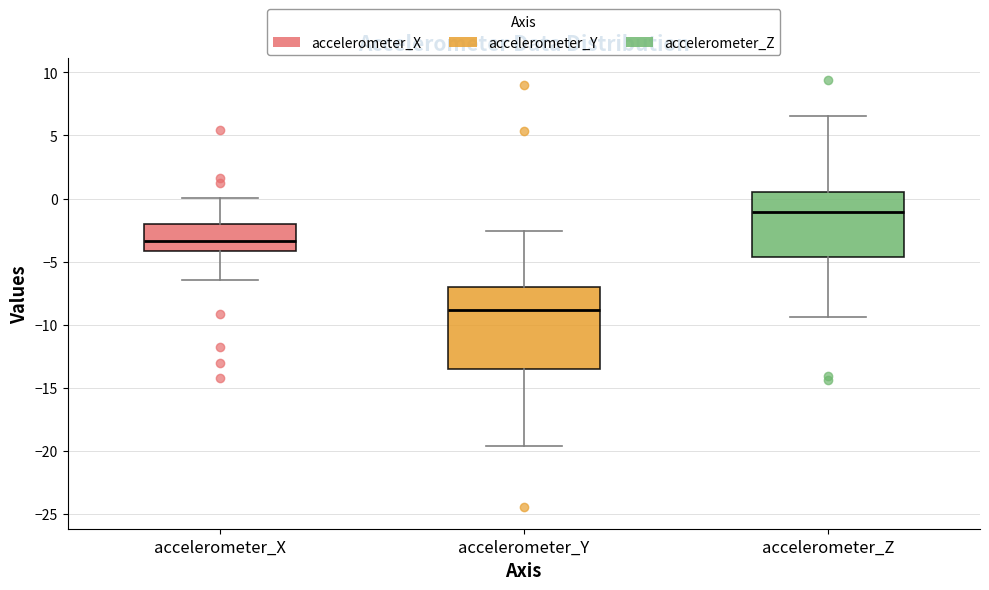

Where does the lower whisker of the box for accelerometer_Y end on the y-axis? The values are not printed on the chart, so give them approximately, as read against the axis.

-19.5